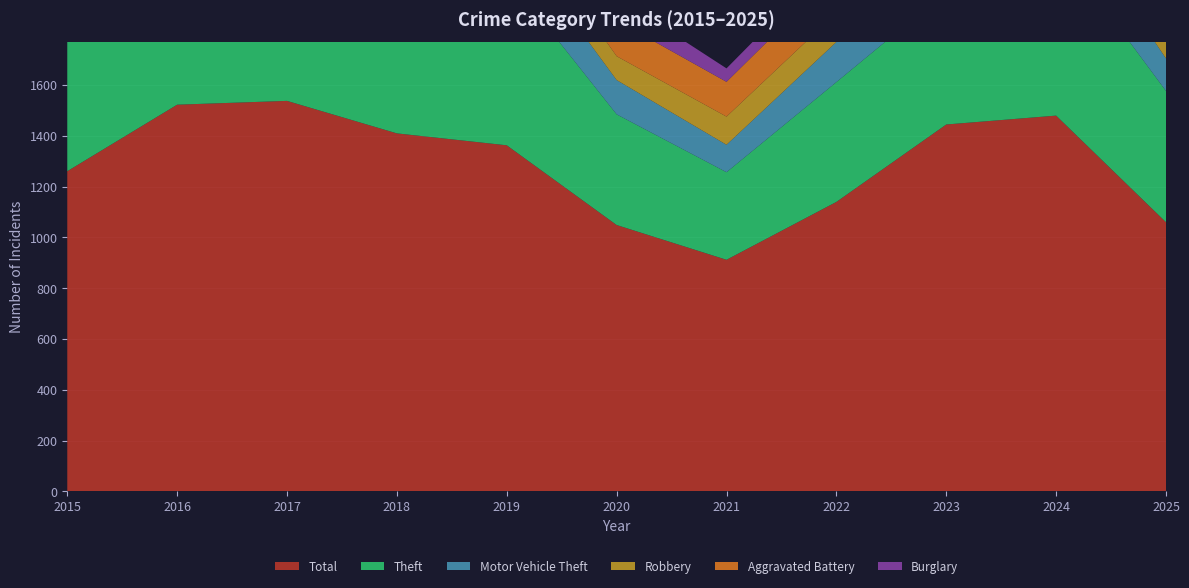

Reading right to left, list all the values displayed in this chart.

Total: 1060	1480	1445	1140	912	1049	1363	1410	1538	1523	1261
Theft: 517	681	524	472	345	436	668	632	718	646	603
Robbery: 92	200	224	114	111	94	119	154	185	193	135
Motor Vehicle Theft: 128	185	290	158	108	135	178	199	180	198	168
Burglary: 65	35	59	64	53	92	121	146	154	153	127
Aggravated Battery: 111	166	169	156	137	141	143	145	151	152	119